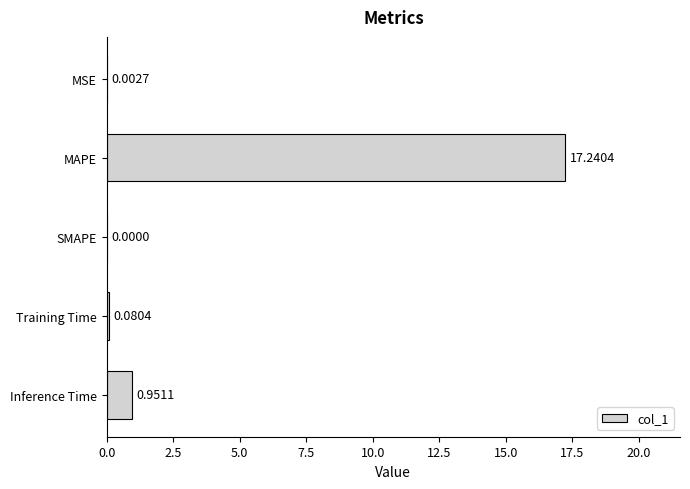

Which has a higher value, Training Time or Inference Time?

Inference Time